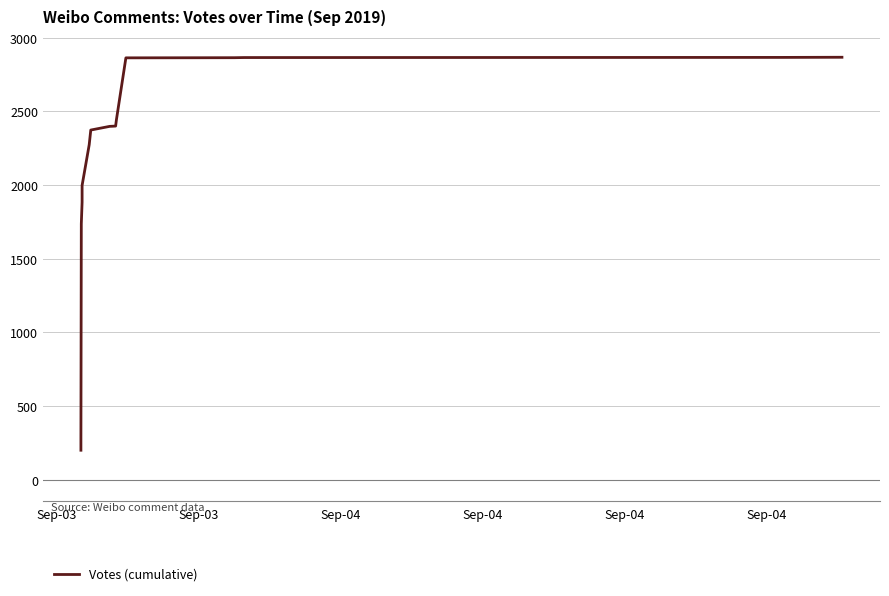

Reading left to right, list all the values displayed in this chart.

201	245	271	274	1731	1734	1737	1884	1998	2274	2374	2399	2400	2401	2444	2864	2865	2866	2867	2868